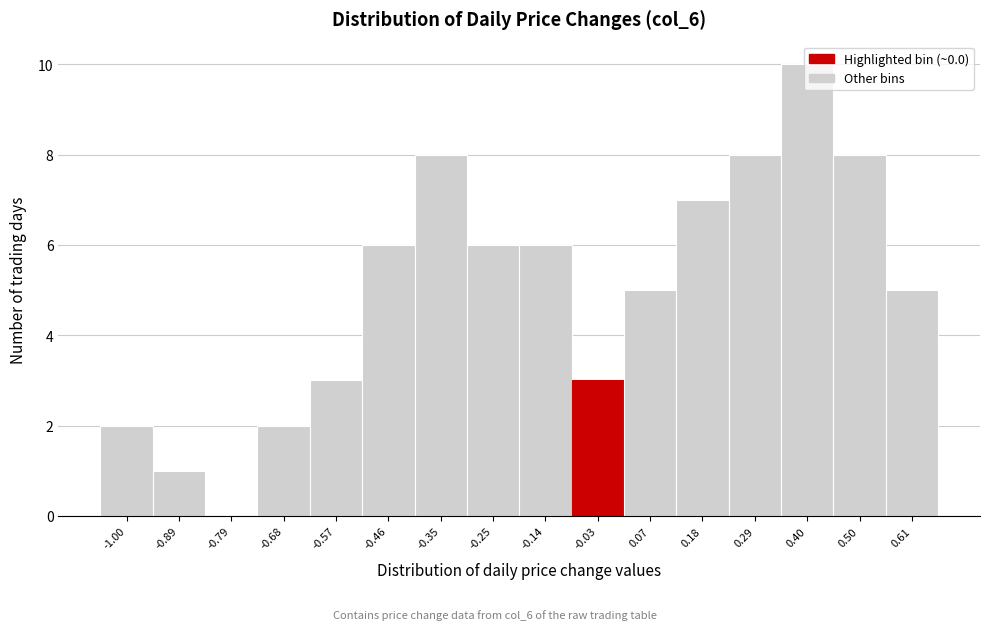

What is the sum of the values at 0.50 and 0.18?

15